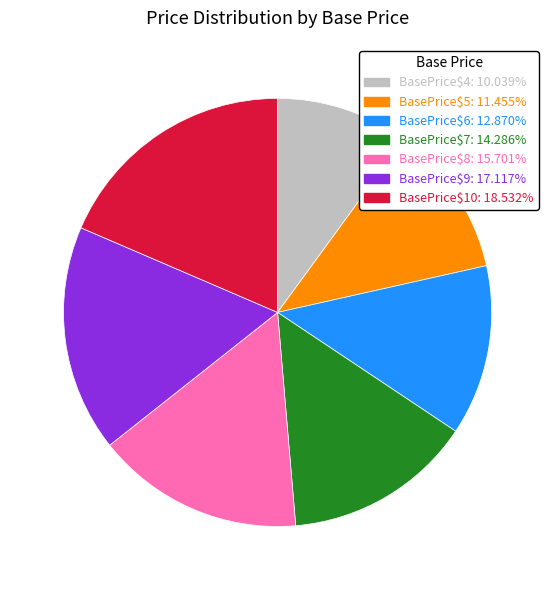

Which category has the smallest portion of the pie?

BasePrice$4